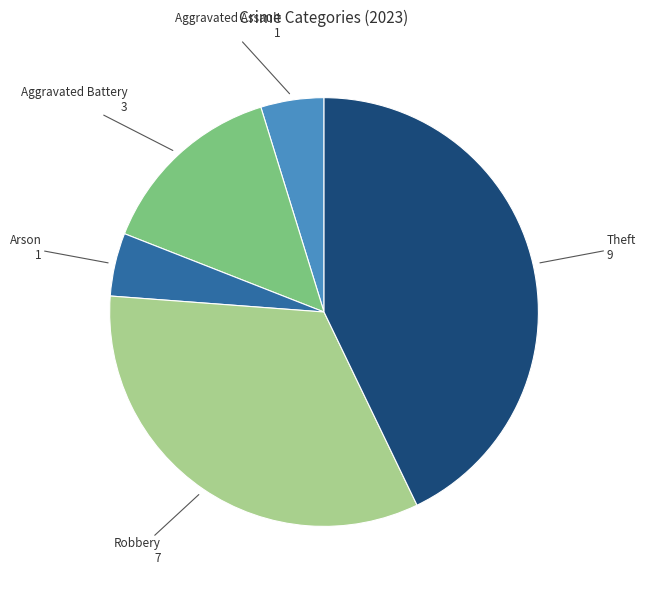

Count the number of slices in the pie.

5